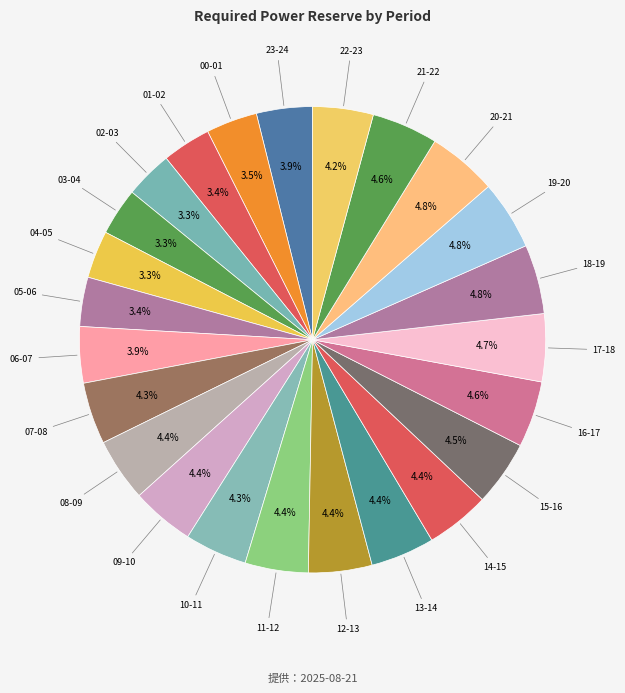

The 10-11 slice represents 12% of the pie. True or false?

False